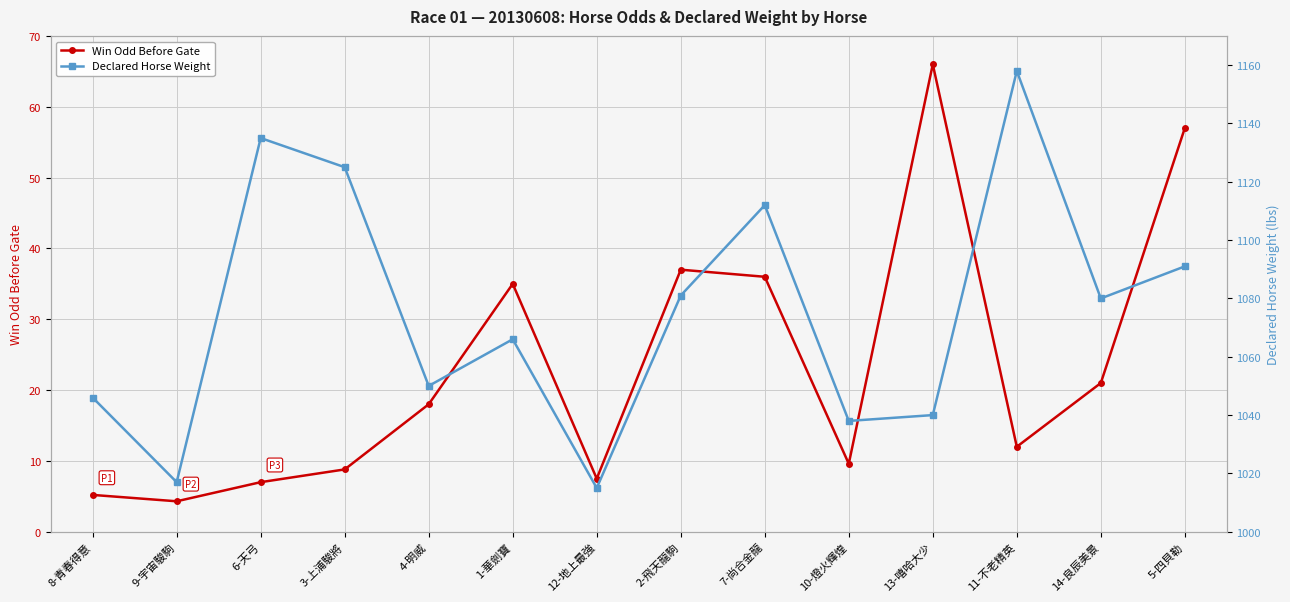

Reading left to right, extract all data points from this chart.

Win Odd Before Gate: 8-青春得意=5.2	9-宇宙駿駒=4.3	6-天弓=7.0	3-上浦駿將=8.8	4-明威=18.0	1-華劍寶=35.0	12-地上最強=7.5	2-飛天龍駒=37.0	7-尚合金龍=36.0	10-燈火輝煌=9.6	13-嘻哈大少=66.0	11-不老精英=12.0	14-良辰美景=21.0	5-四貝勒=57.0
Declared Horse Weight: 8-青春得意=1046.0	9-宇宙駿駒=1017.0	6-天弓=1135.0	3-上浦駿將=1125.0	4-明威=1050.0	1-華劍寶=1066.0	12-地上最強=1015.0	2-飛天龍駒=1081.0	7-尚合金龍=1112.0	10-燈火輝煌=1038.0	13-嘻哈大少=1040.0	11-不老精英=1158.0	14-良辰美景=1080.0	5-四貝勒=1091.0